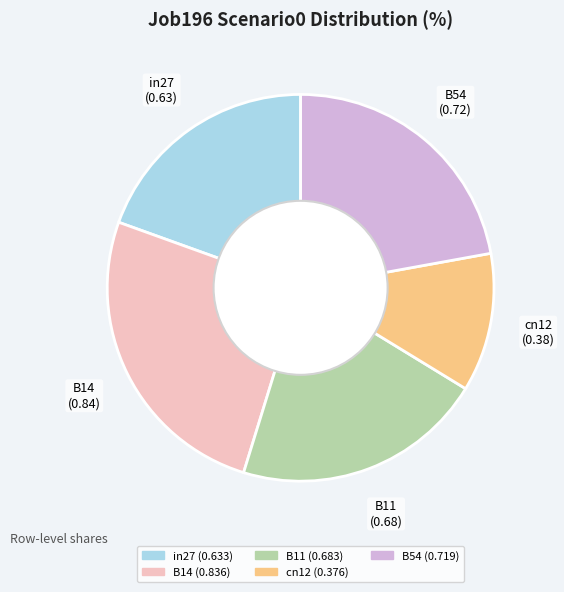

How many segments does this pie chart have?

5